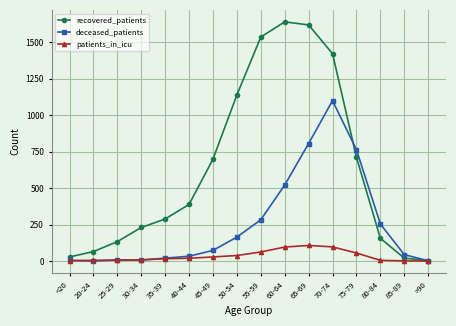

Which series has the largest range (max minus min)?

recovered_patients